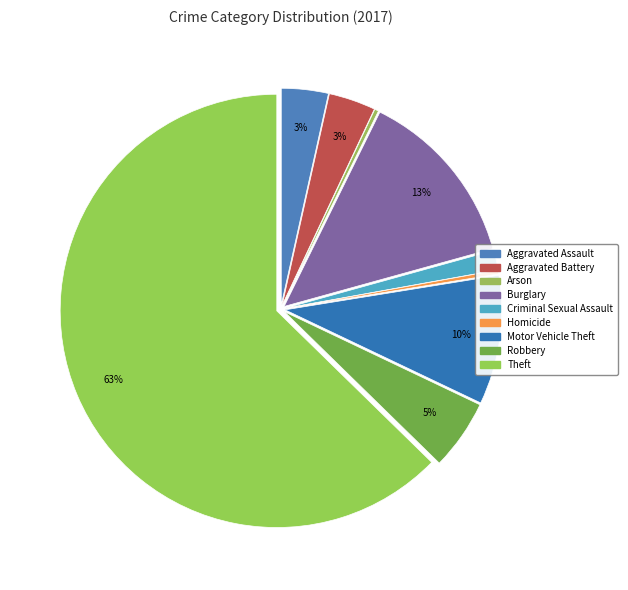

Rank the categories by value from highest to lowest.

Theft, Burglary, Motor Vehicle Theft, Robbery, Aggravated Assault, Aggravated Battery, Criminal Sexual Assault, Arson, Homicide